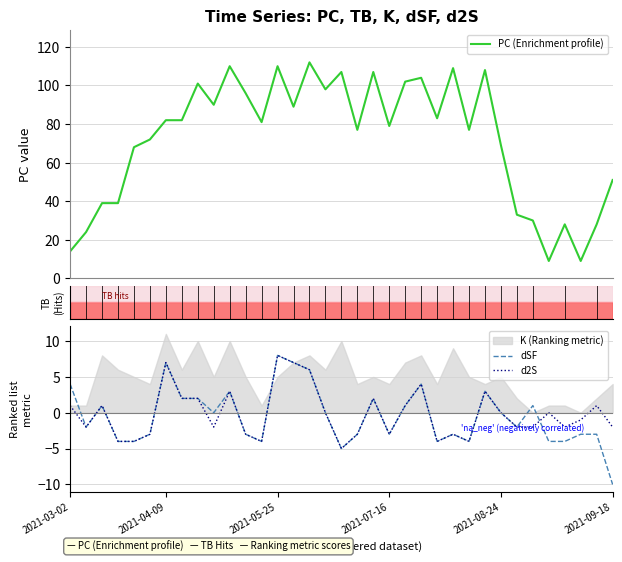

At how many categories does at least one series exceed 13?

33